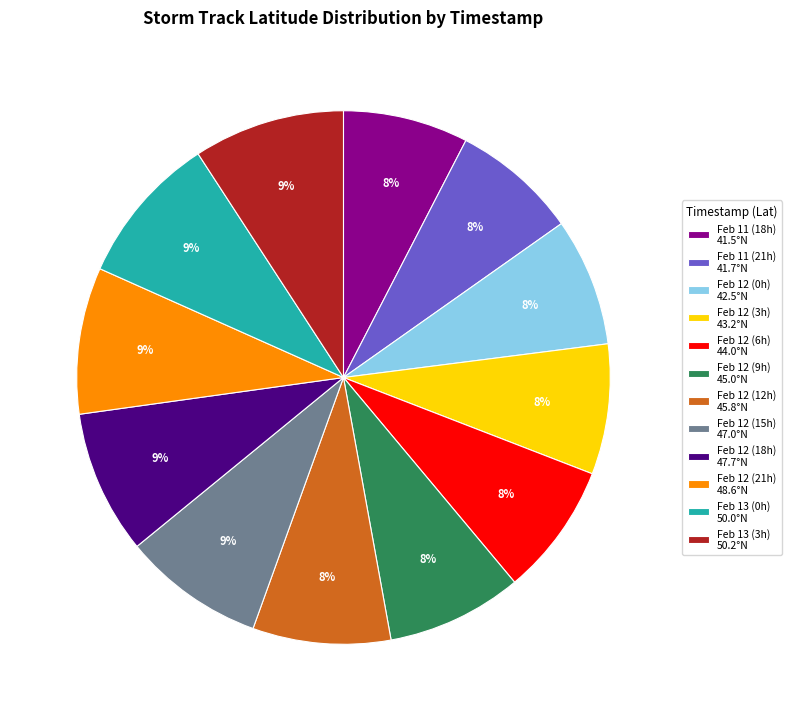

Is Feb 12 (0h) 42.5°N the majority of the pie?

No